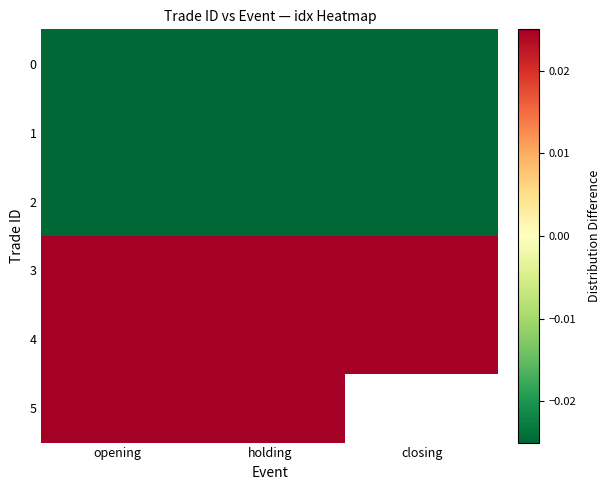

Is the value of 2 at opening greater than the value of 0 at closing?

Yes